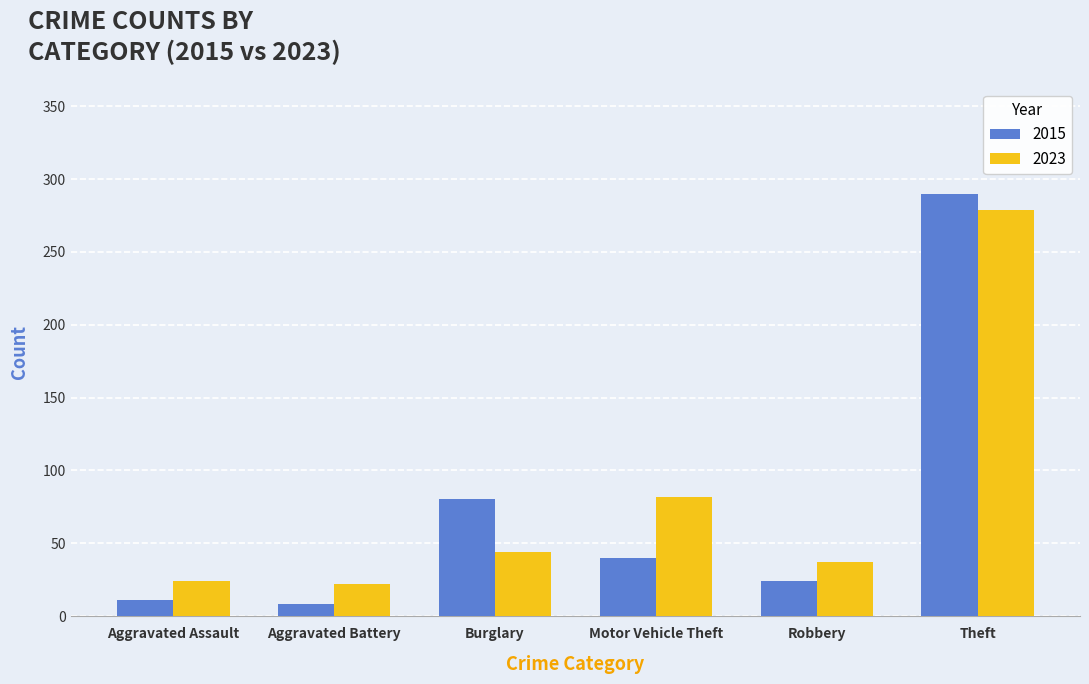

What is the difference between the highest and lowest values at Burglary?

36